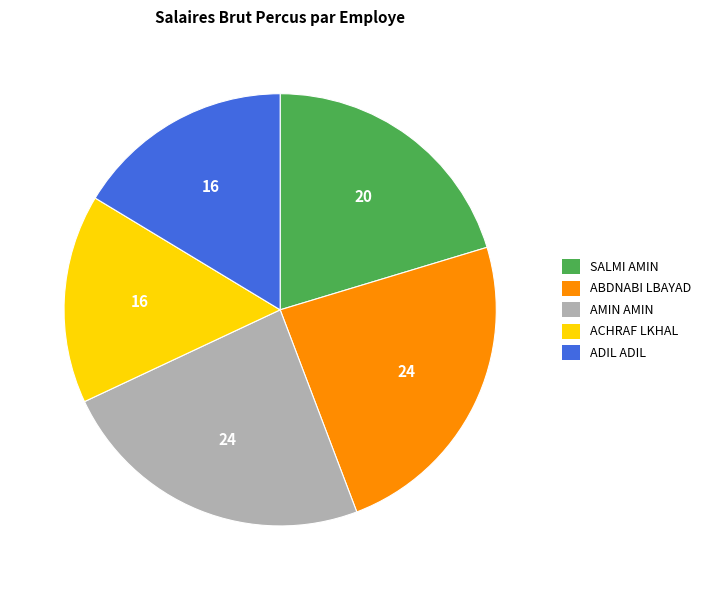

Is there a majority slice in this chart?

No